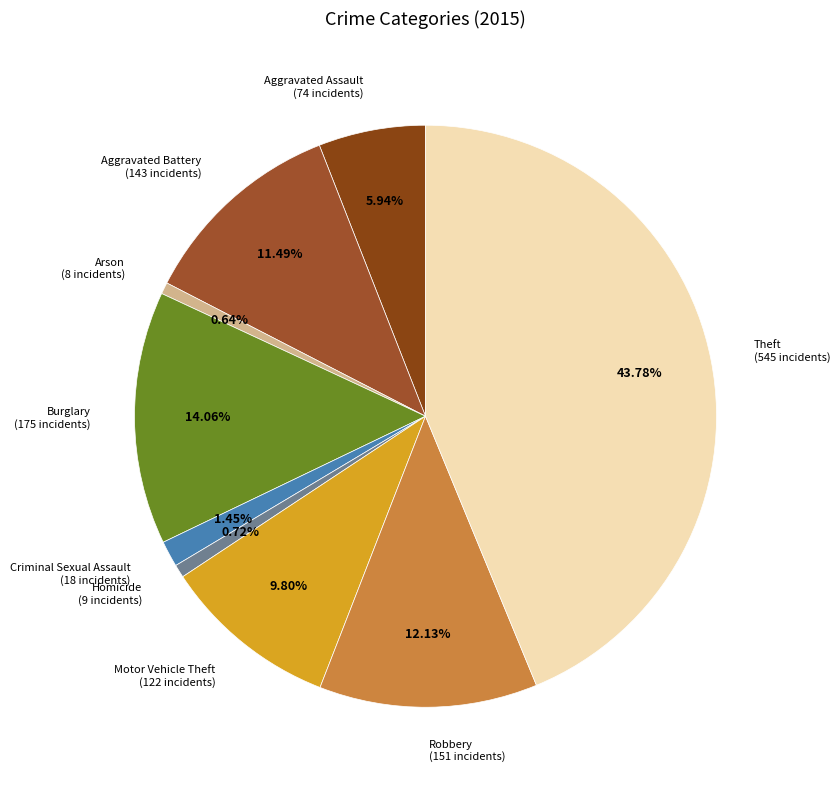

What is the largest slice in the pie chart?

Theft